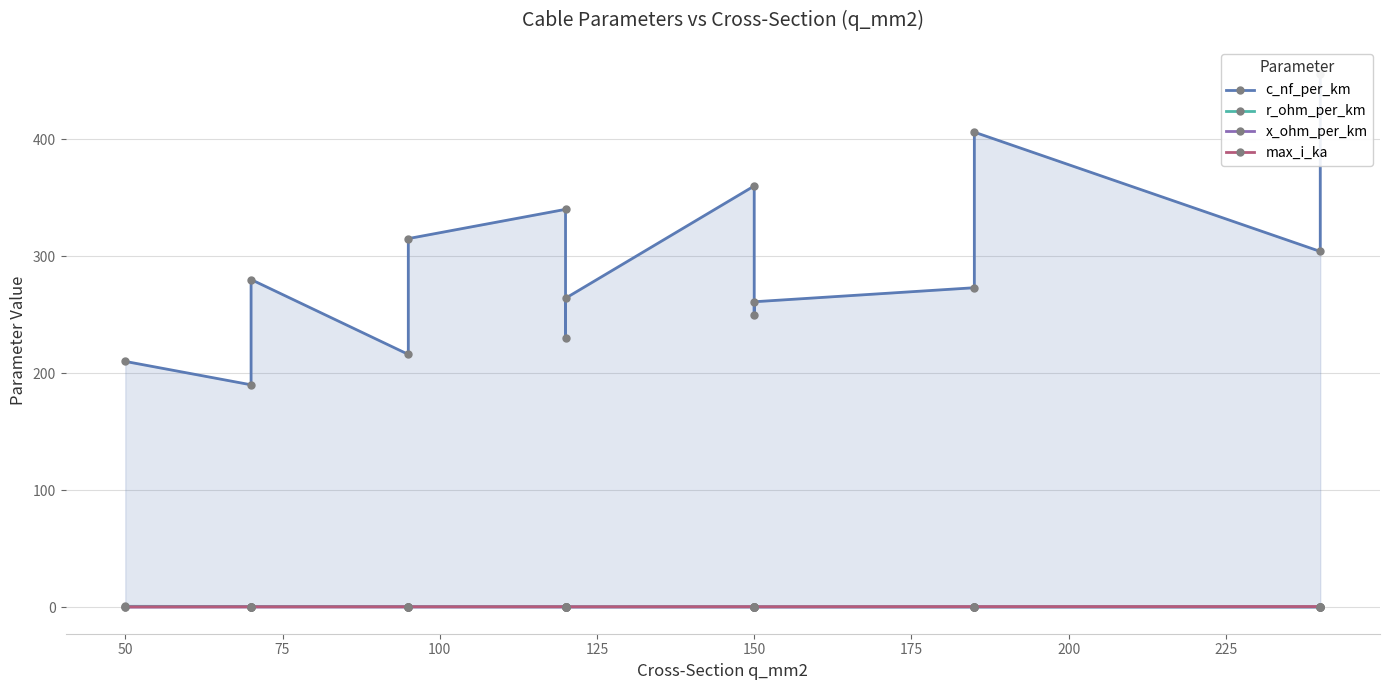

True or false: x_ohm_per_km and max_i_ka intersect in this chart.

False